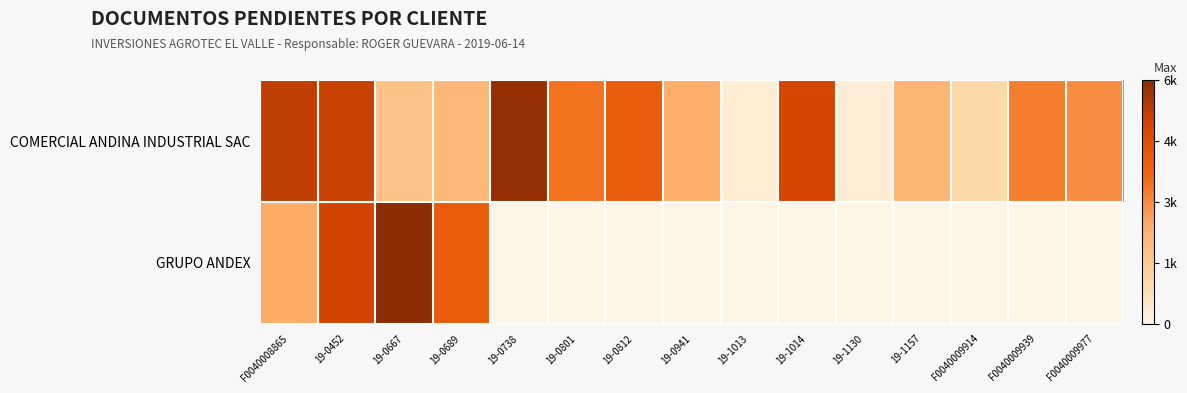

Reading left to right, list all the values displayed in this chart.

COMERCIAL ANDINA INDUSTRIAL SAC: F0040008865=5281.2	19-0452=5122.8	19-0667=1770.0	19-0689=2095.7	19-0738=5972.9	19-0801=3489.3	19-0812=4078.1	19-0941=2435.5	19-1013=309.8	19-1014=4947.9	19-1130=269.0	19-1157=2212.5	F0040009914=1032.5	F0040009939=3271.0	F0040009977=3018.9
GRUPO ANDEX: F0040008865=2478.0	19-0452=4956.0	19-0667=6094.7	19-0689=4130.0	19-0738=0.0	19-0801=0.0	19-0812=0.0	19-0941=0.0	19-1013=0.0	19-1014=0.0	19-1130=0.0	19-1157=0.0	F0040009914=0.0	F0040009939=0.0	F0040009977=0.0